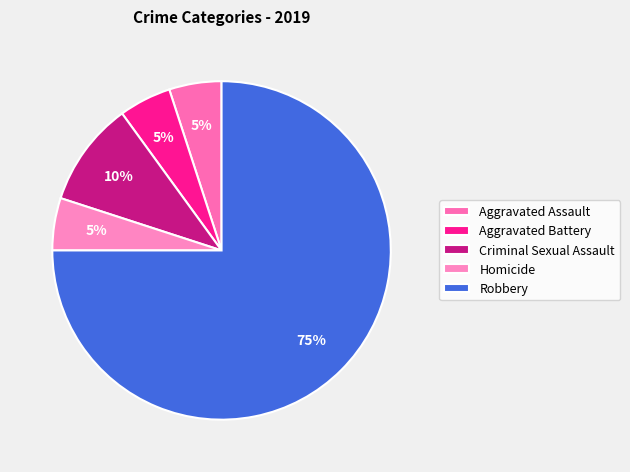

How many segments does this pie chart have?

5